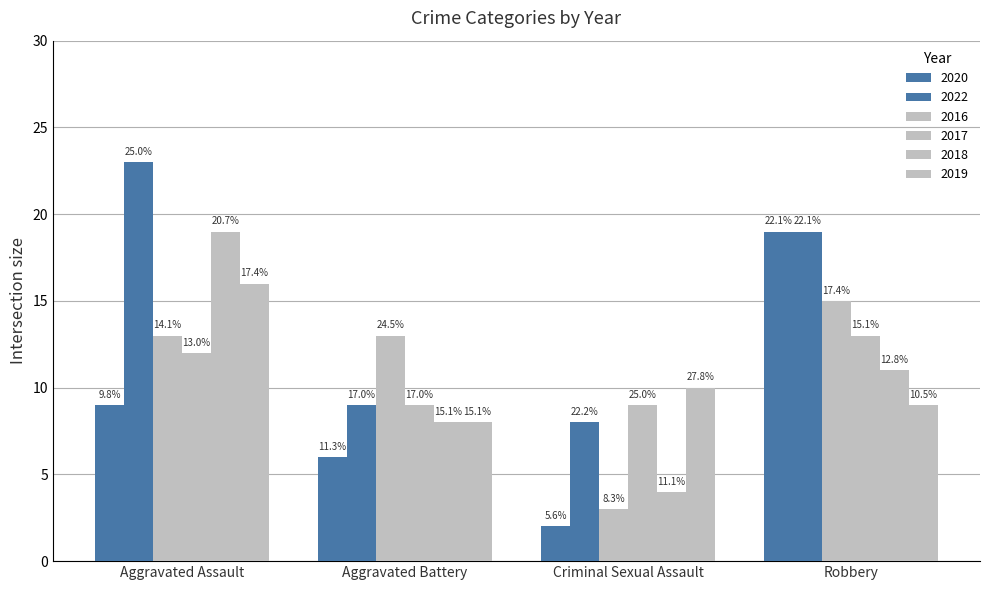

How many groups of bars are there?

4